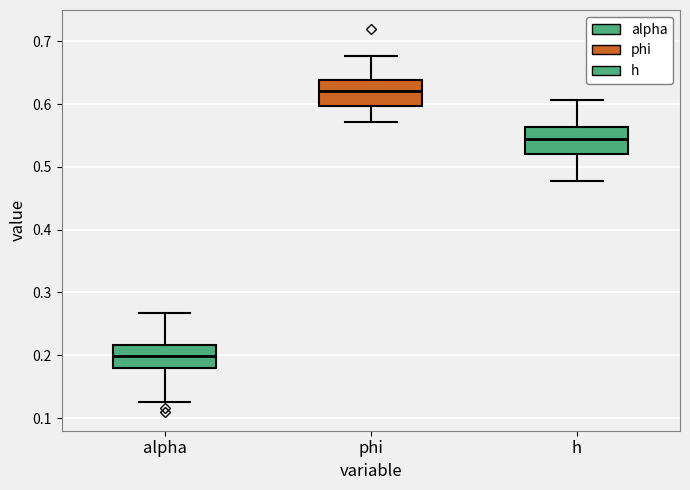

Where does the lower whisker of the box for h end on the y-axis? The values are not printed on the chart, so give them approximately, as read against the axis.

0.48